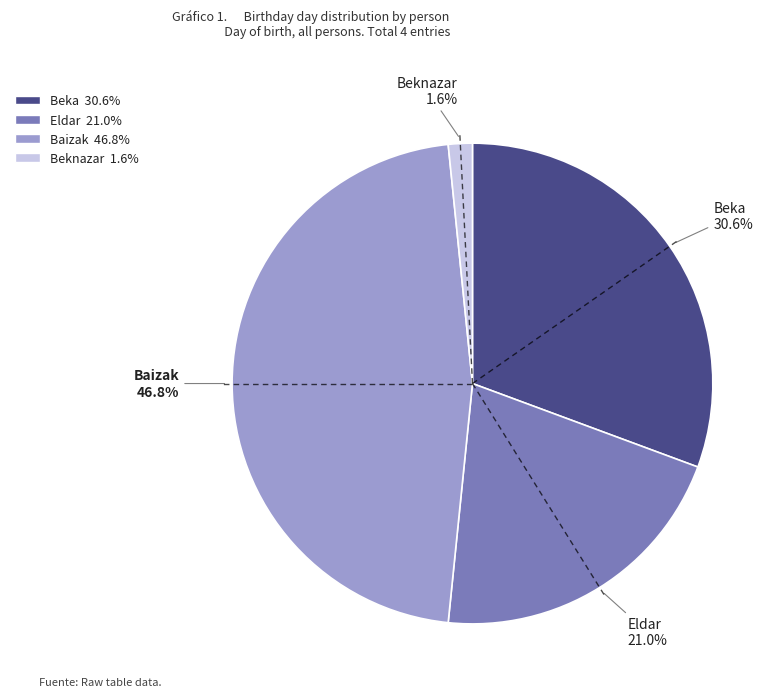

Which slice is the smallest?

Beknazar